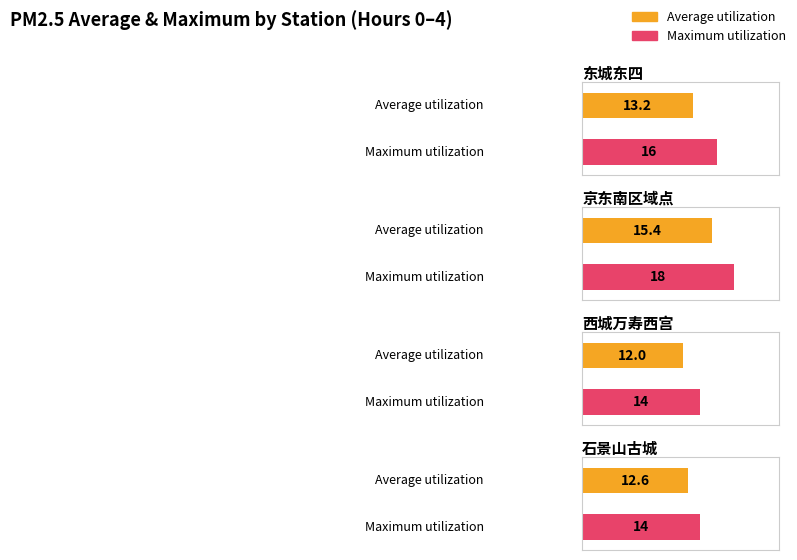

Rank the series at 石景山古城 from highest to lowest value.

Maximum utilization, Average utilization